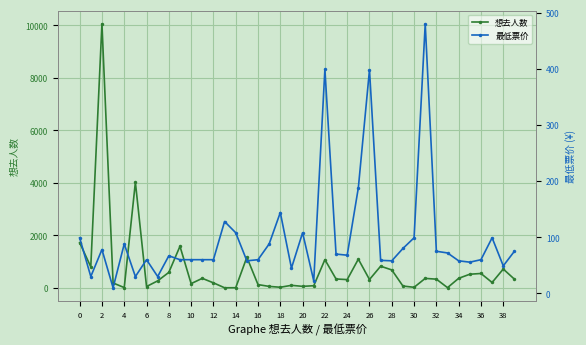

Rank the series by their maximum value, from highest to lowest.

想去人数, 最低票价